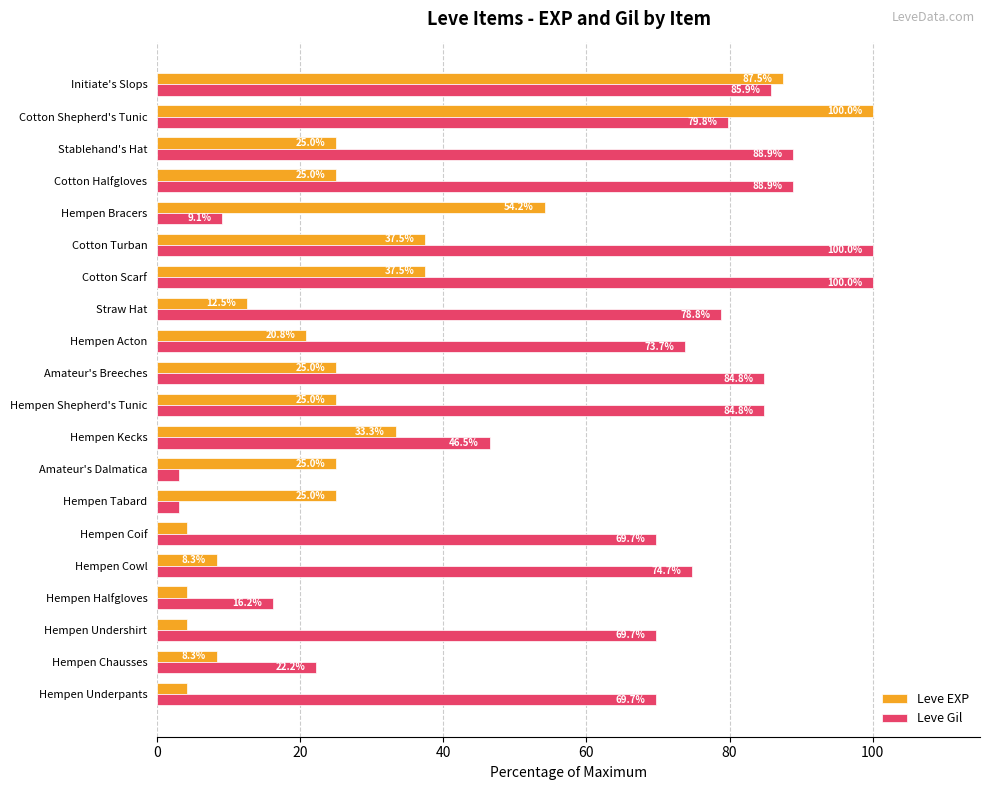

What is the difference between the second highest and minimum values in the Leve Gil series?

97.0